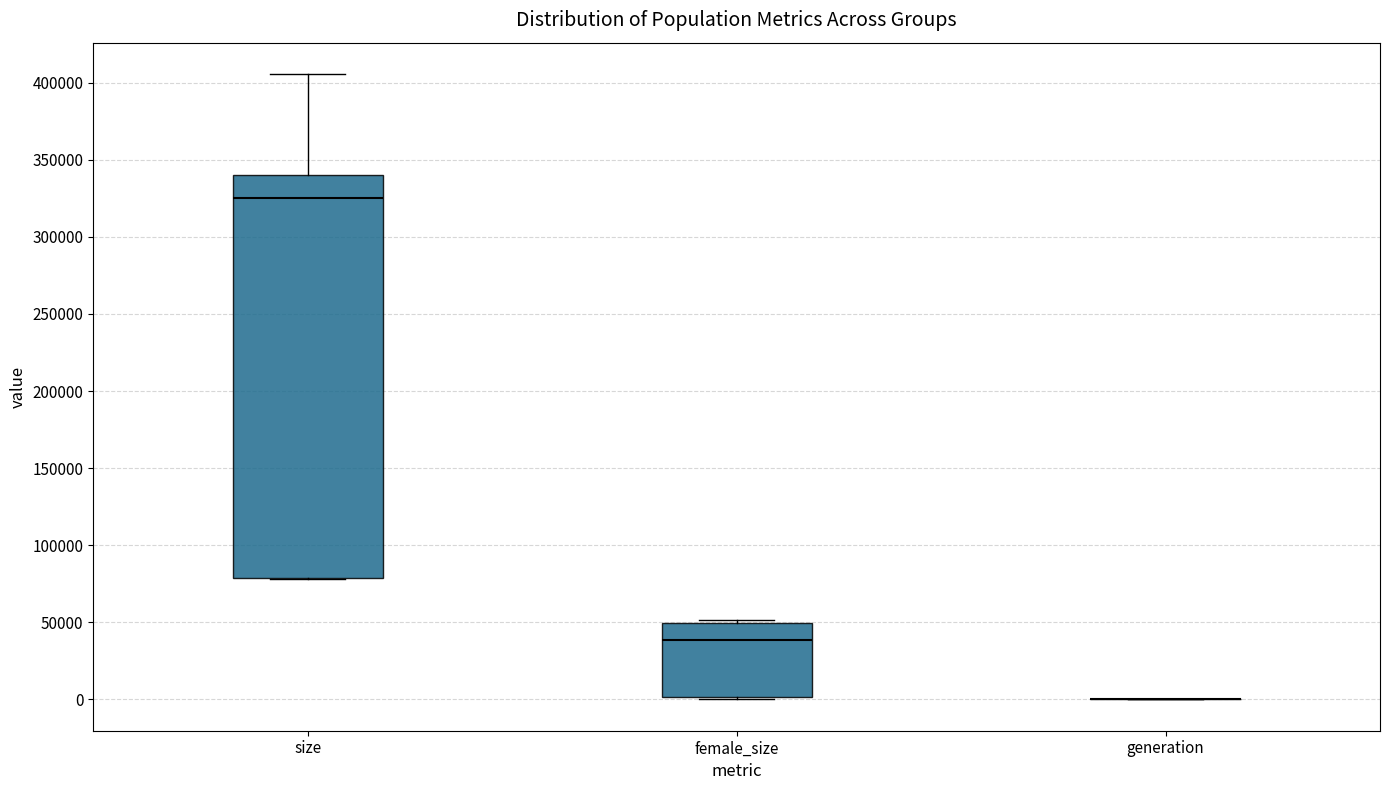

Reading left to right, transcribe this box plot: for each box, give where its median line is, the range the box spans, and where its two whiskers end, as read against the y-axis. The values are not printed on the chart, so give them approximately, as read against the axis.

size: median 325000, box 80000 to 340000, whiskers 80000 to 405000
female_size: median 40000, box 0 to 50000, whiskers 0 (just below the box's lower edge) to 50000 (just above the box's upper edge)
generation: box collapsed to a line at 0, whiskers 0 to 0